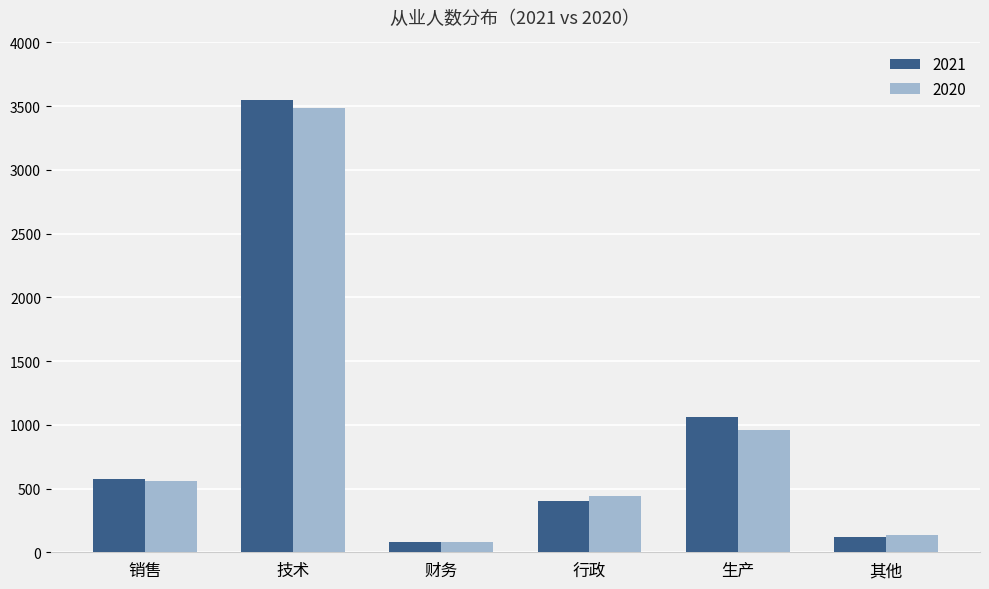

Count the number of categories in the chart.

6